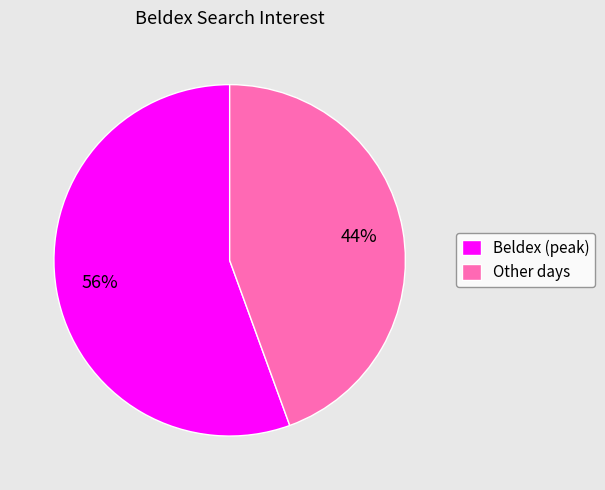

Combined, do Other days and Beldex (peak) account for over 50%?

Yes